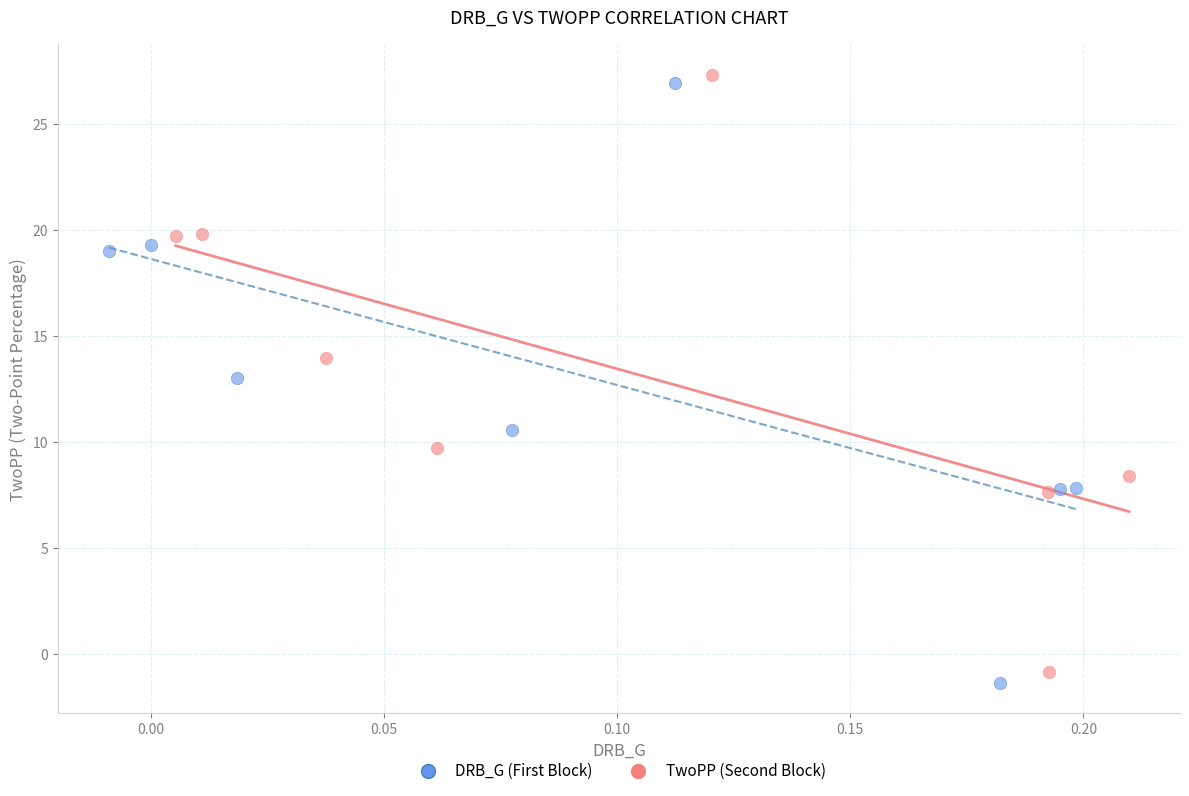

Which series reaches the maximum Y coordinate?

TwoPP (Second Block)